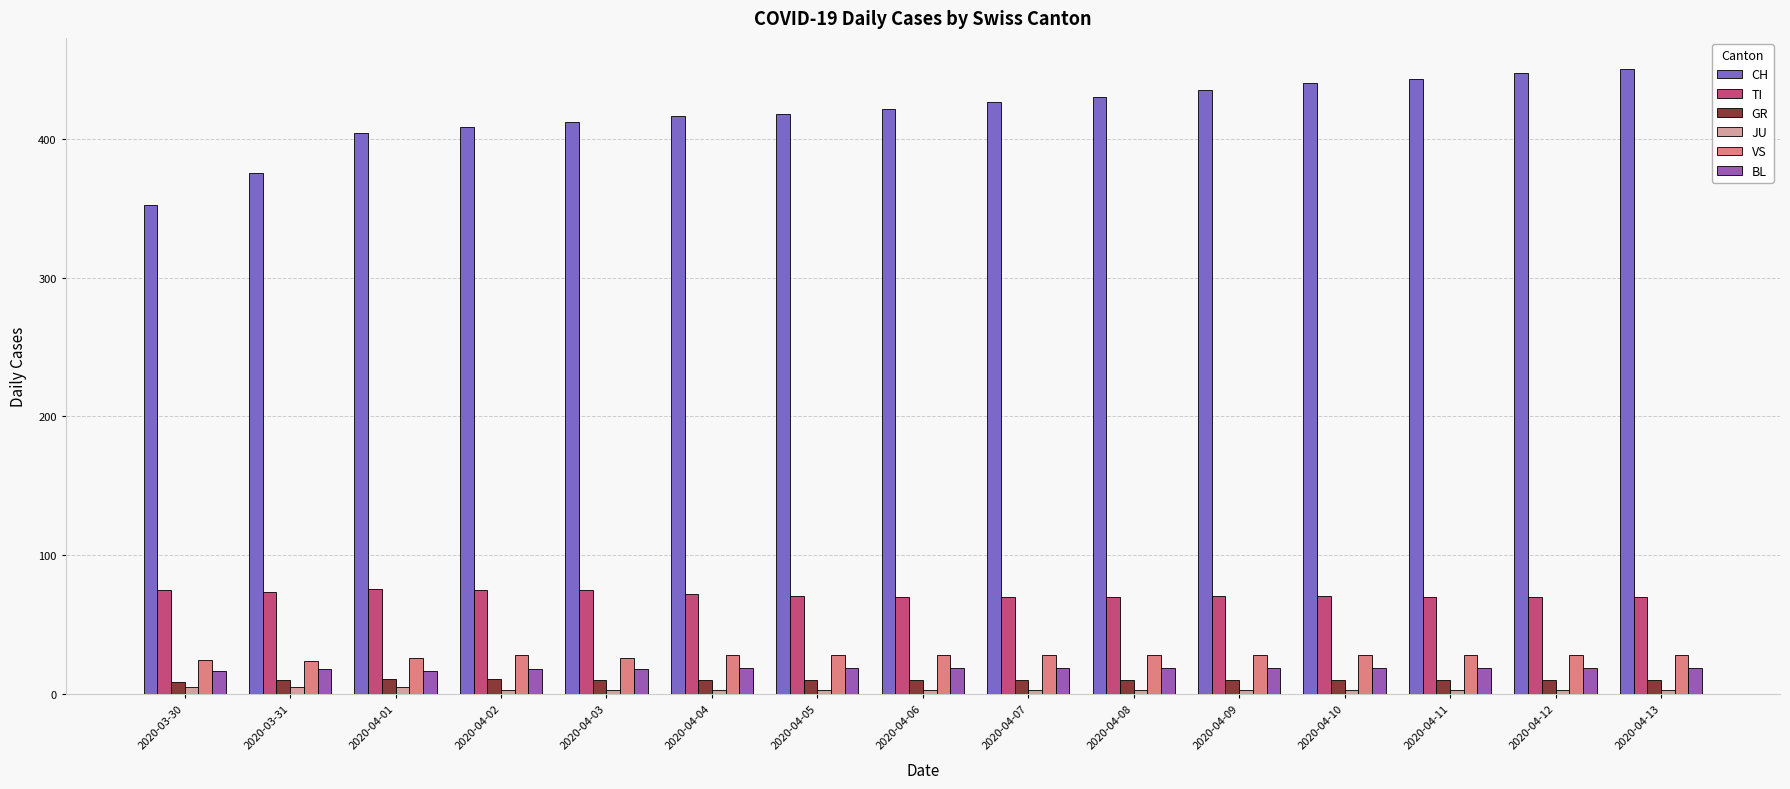

Is the value of GR at 2020-04-07 greater than the value of TI at 2020-03-30?

No